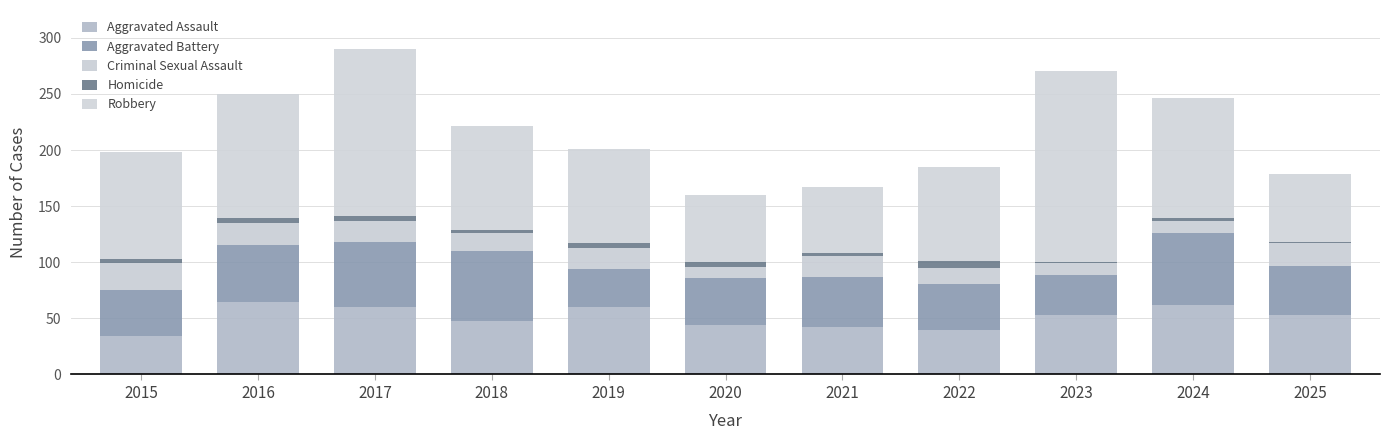

At how many categories does at least one series exceed 55?

11